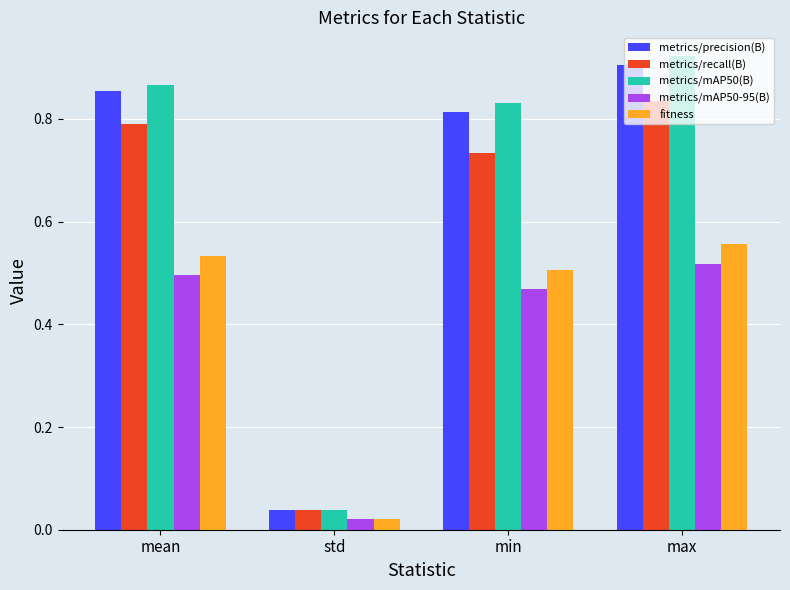

What is the label of the 1st bar from the left?

mean